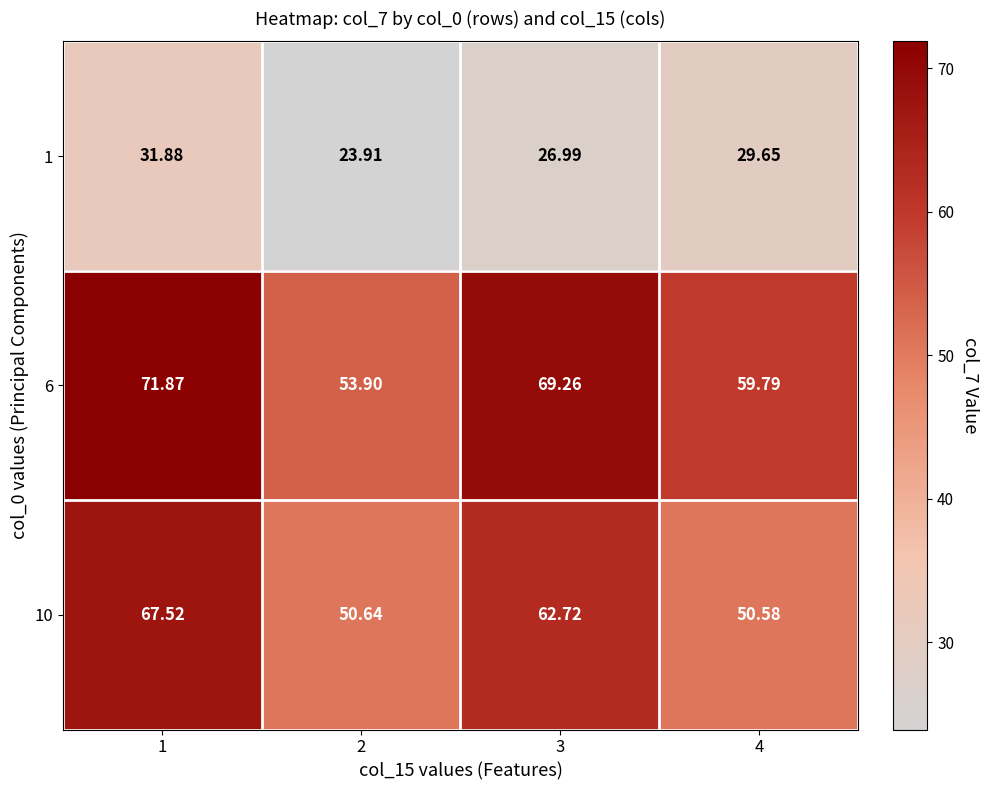

Is the value of 6 at 1 greater than the value of 10 at 4?

Yes